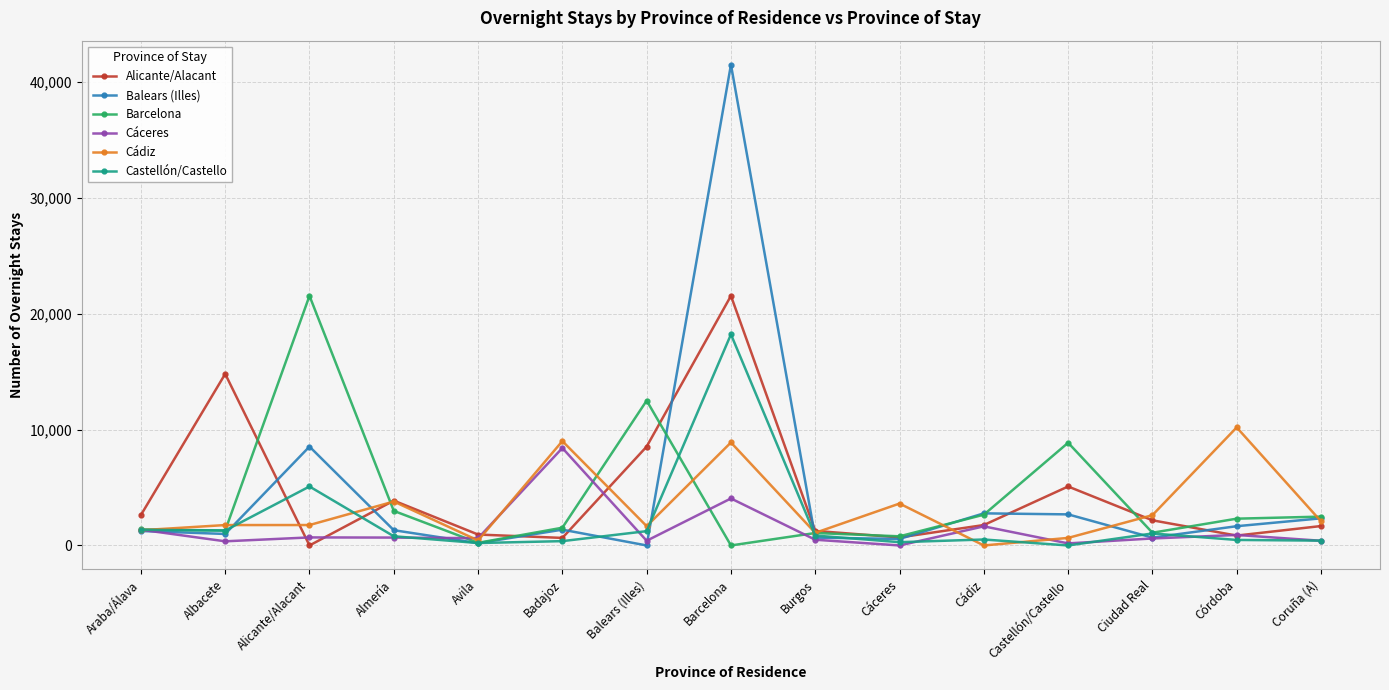

What is the label of the 3rd point from the right?

Ciudad Real